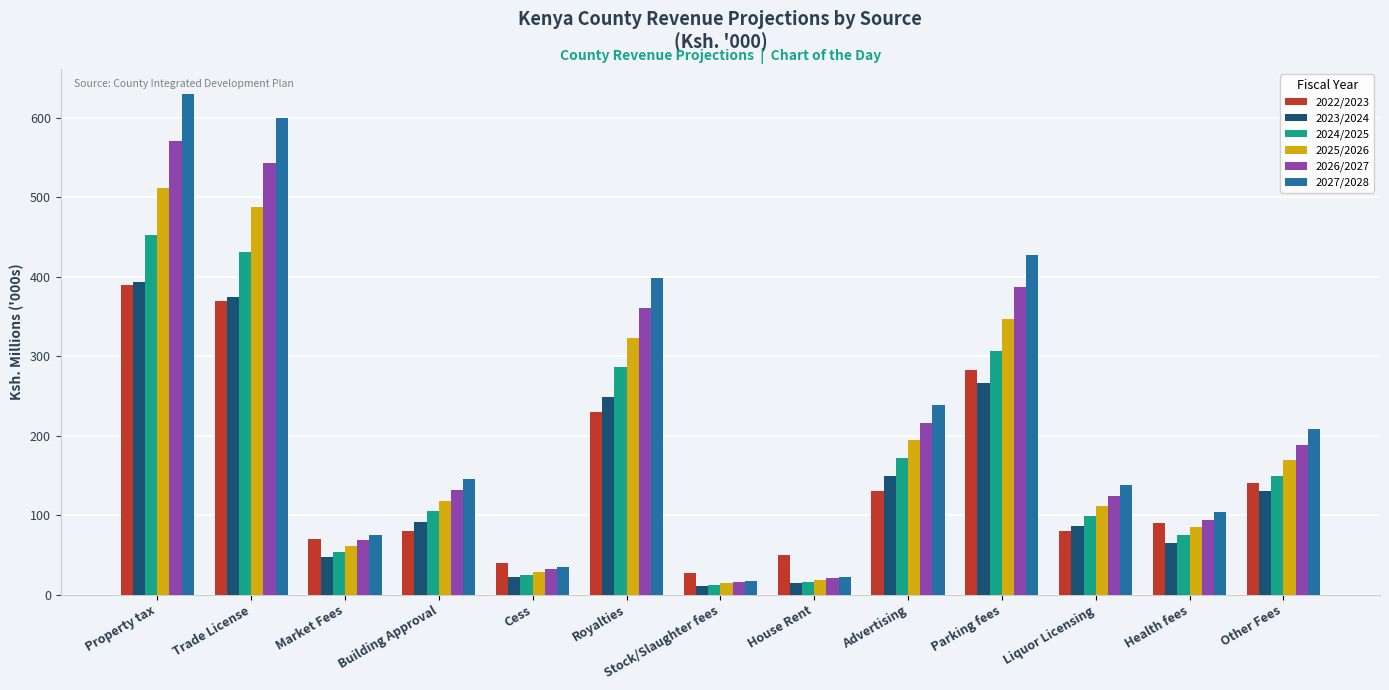

At how many categories does at least one series exceed 274?

4